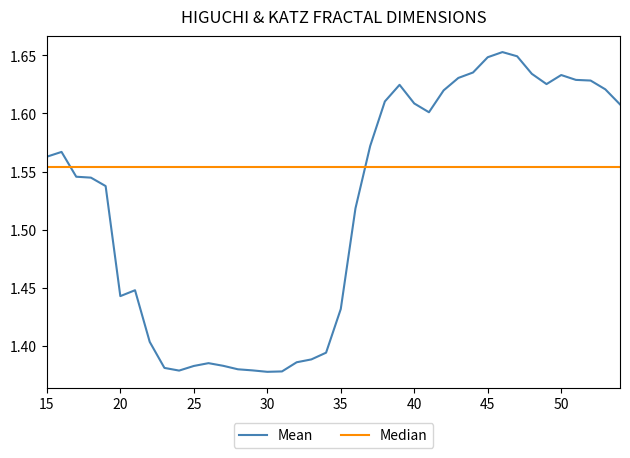

Rank the categories by value from lowest to highest.

30, 31, 24, 29, 28, 23, 25, 27, 26, 32, 33, 34, 22, 35, 20, 21, 36, 19, 18, 17, 15, 16, 37, 41, 54, 40, 38, 42, 53, 39, 49, 52, 51, 43, 50, 48, 44, 45, 47, 46